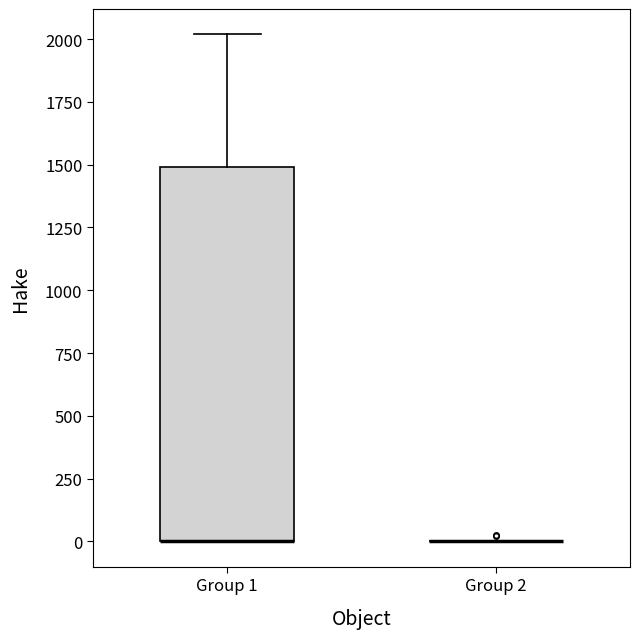

Reading left to right, transcribe this box plot: for each box, give where its median line is, the range the box spans, and where its two whiskers end, as read against the y-axis. The values are not printed on the chart, so give them approximately, as read against the axis.

Group 1: median 0 (drawn on the box's lower edge), box 0 to 1500, whiskers 0 to 2000
Group 2: box collapsed to a line at 0, whiskers 0 to 0